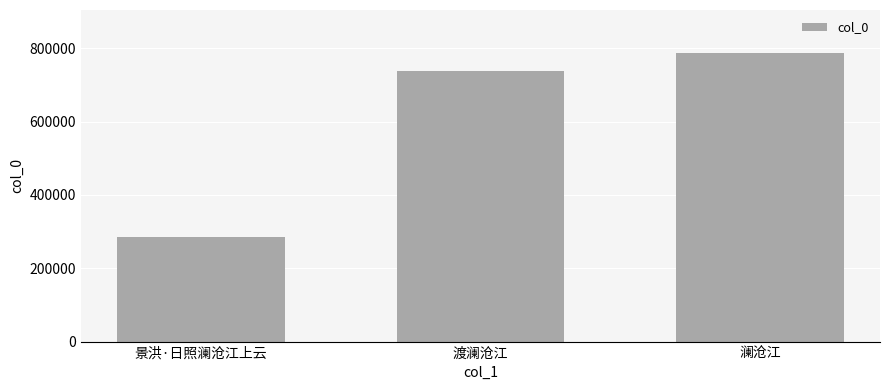

Reading right to left, extract all data points from this chart.

786696	737568	285428